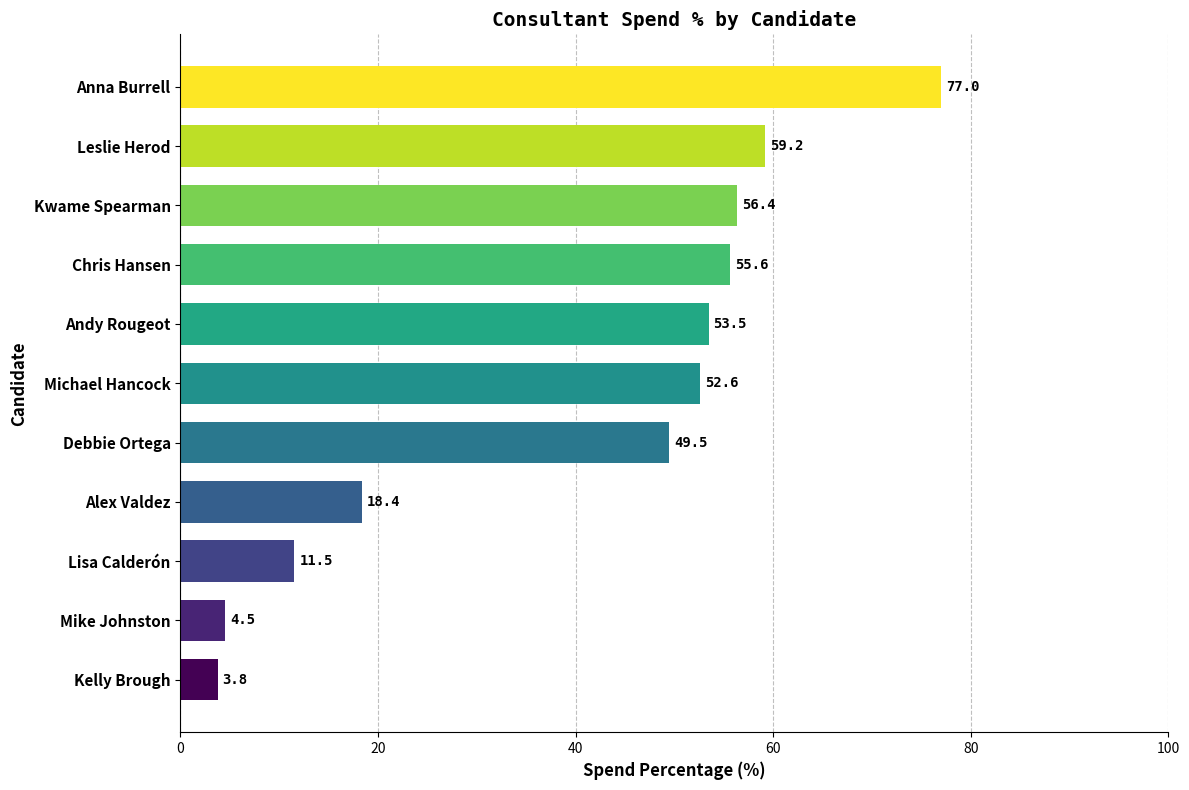

List the labels in order of value, smallest first.

Kelly Brough, Mike Johnston, Lisa Calderón, Alex Valdez, Debbie Ortega, Michael Hancock, Andy Rougeot, Chris Hansen, Kwame Spearman, Leslie Herod, Anna Burrell